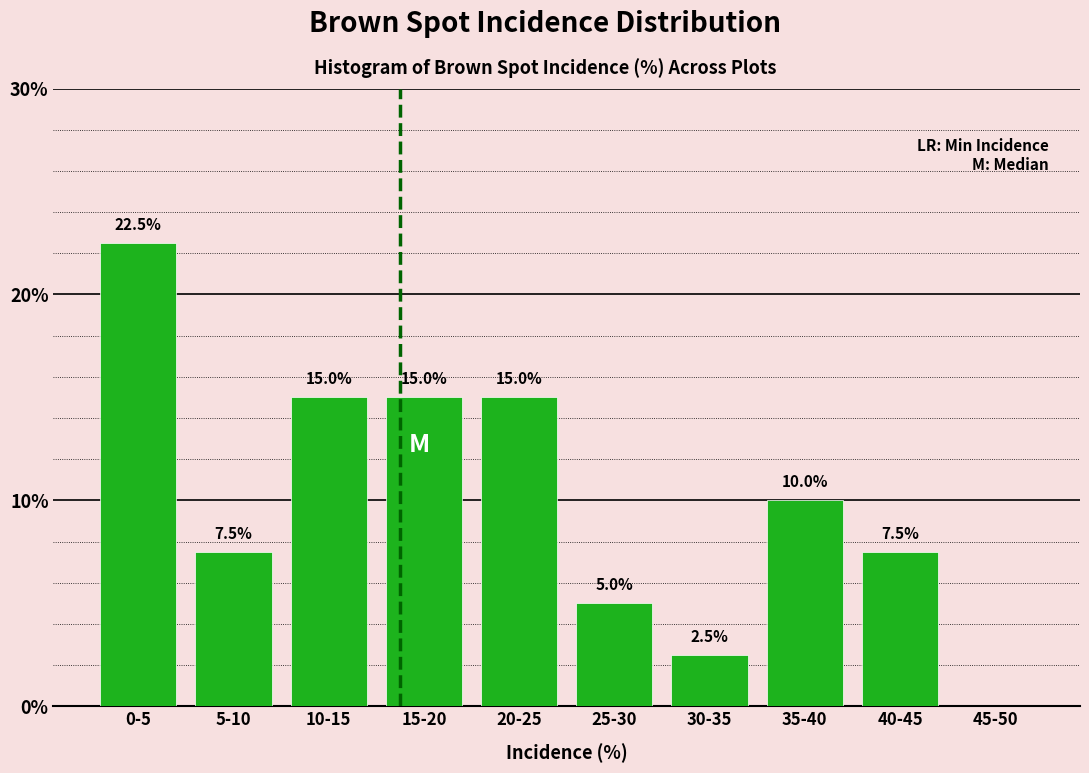

Reading left to right, transcribe all the data shown in this chart.

0-5=22.5	5-10=7.5	10-15=15.0	15-20=15.0	20-25=15.0	25-30=5.0	30-35=2.5	35-40=10.0	40-45=7.5	45-50=0.0